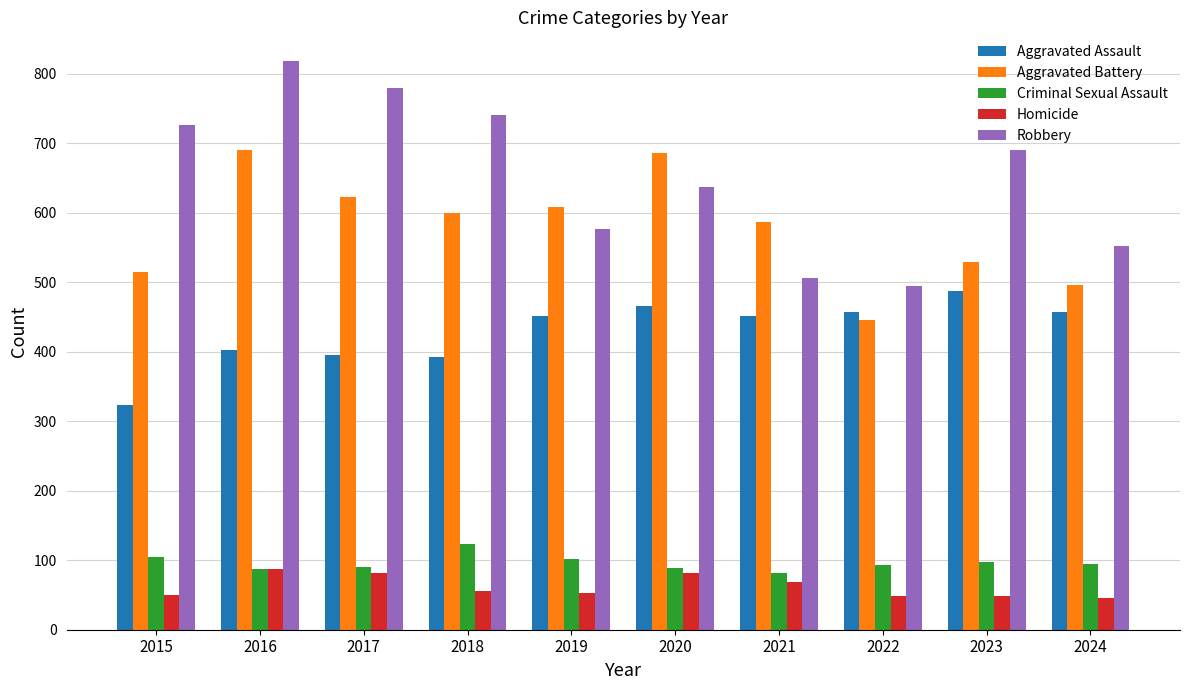

List the labels in order of Robbery value, smallest first.

2022, 2021, 2024, 2019, 2020, 2023, 2015, 2018, 2017, 2016